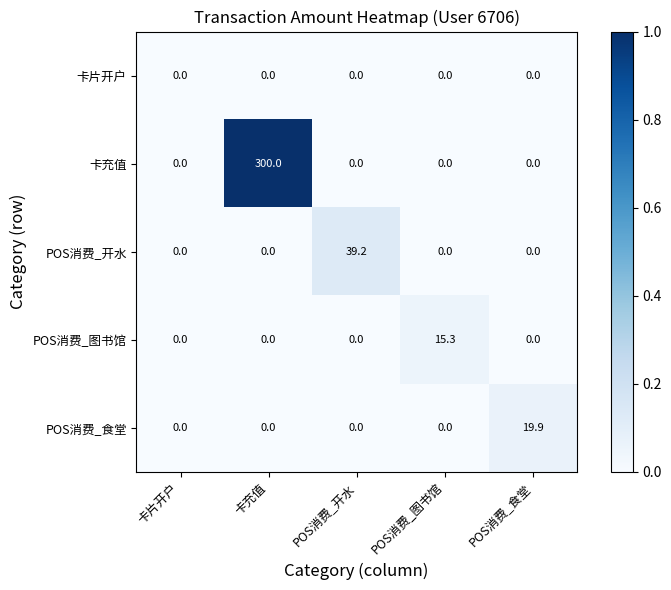

Which series has the largest range (max minus min)?

卡充值